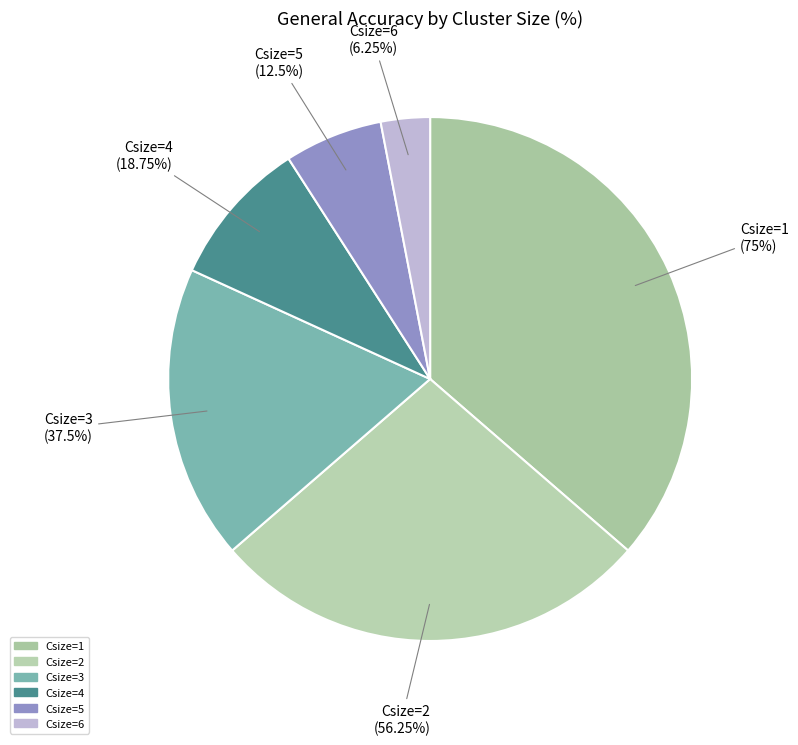

What is the change in value from Csize=2 to Csize=3?

-18.8